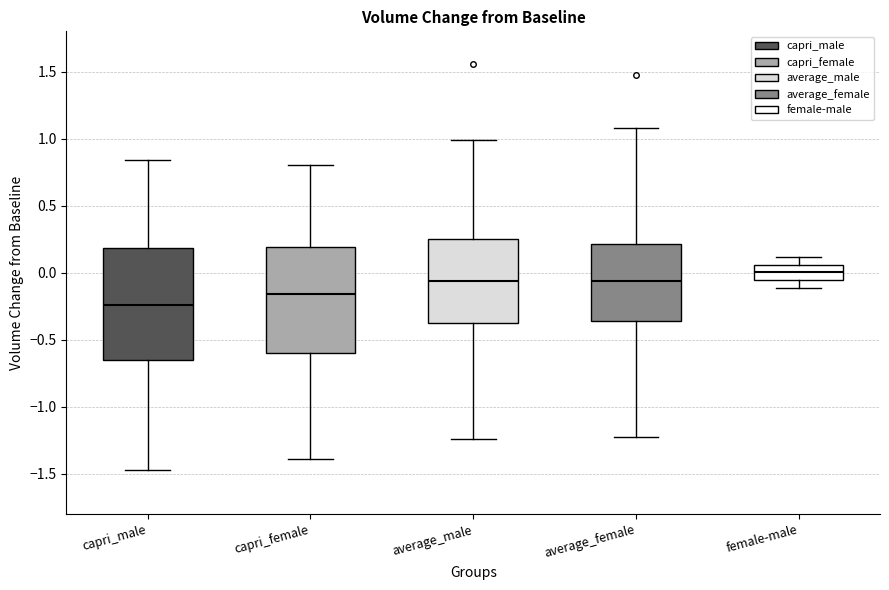

Reading left to right, read every box against the y-axis: the position of its median line, the range the box covers, and the ends of its whiskers. The values are not printed on the chart, so give them approximately, as read against the axis.

capri_male: median -0.25, box -0.65 to 0.20, whiskers -1.45 to 0.85
capri_female: median -0.15, box -0.60 to 0.20, whiskers -1.40 to 0.80
average_male: median -0.05, box -0.40 to 0.25, whiskers -1.25 to 1.00
average_female: median -0.05, box -0.35 to 0.20, whiskers -1.25 to 1.10
female-male: median 0.00, box -0.05 to 0.05, whiskers -0.10 to 0.10